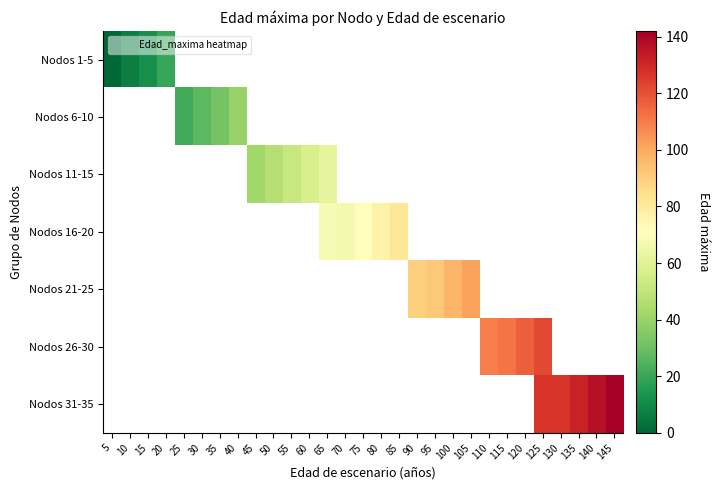

How many positive values does the Nodos 26-30 series have?

4